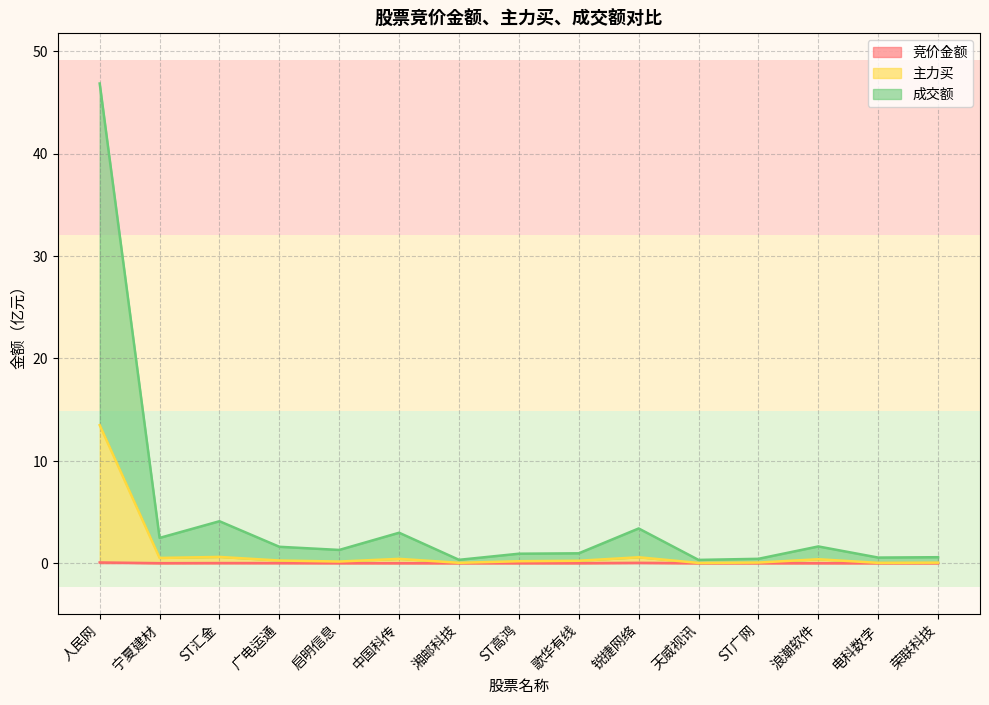

How many lines are shown in the chart?

3